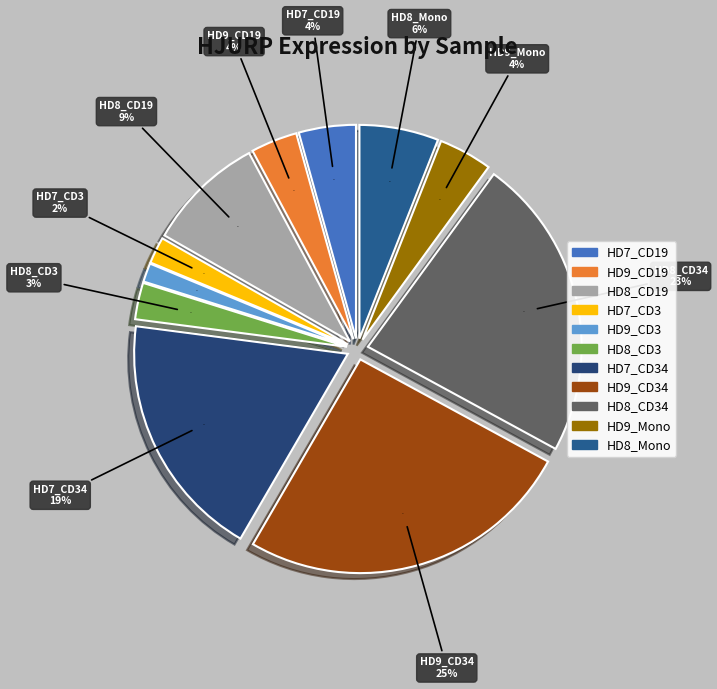

Does any single category account for the majority?

No